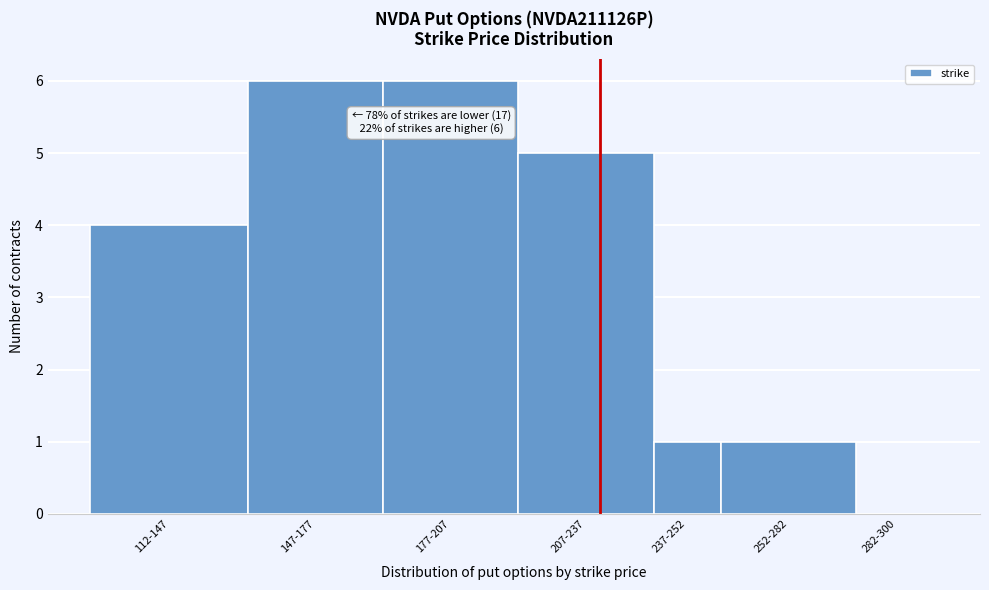

Reading left to right, list all the values displayed in this chart.

112-147=4	147-177=6	177-207=6	207-237=5	237-252=1	252-282=1	282-300=0